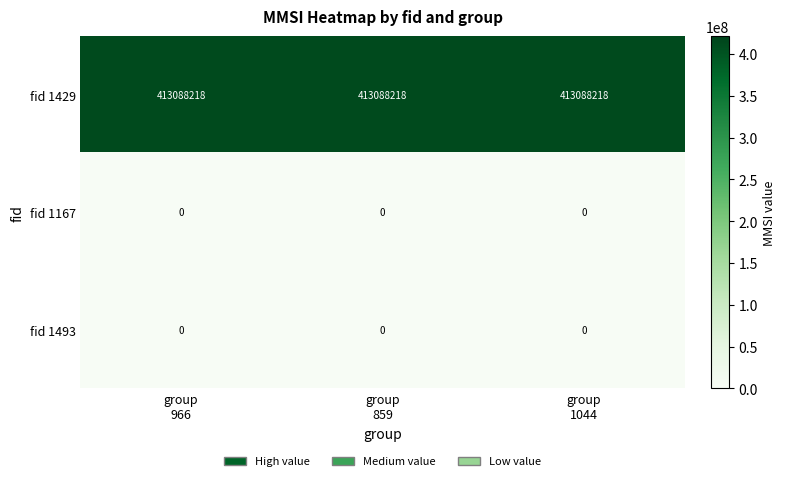

What is the greatest value displayed?

413088218